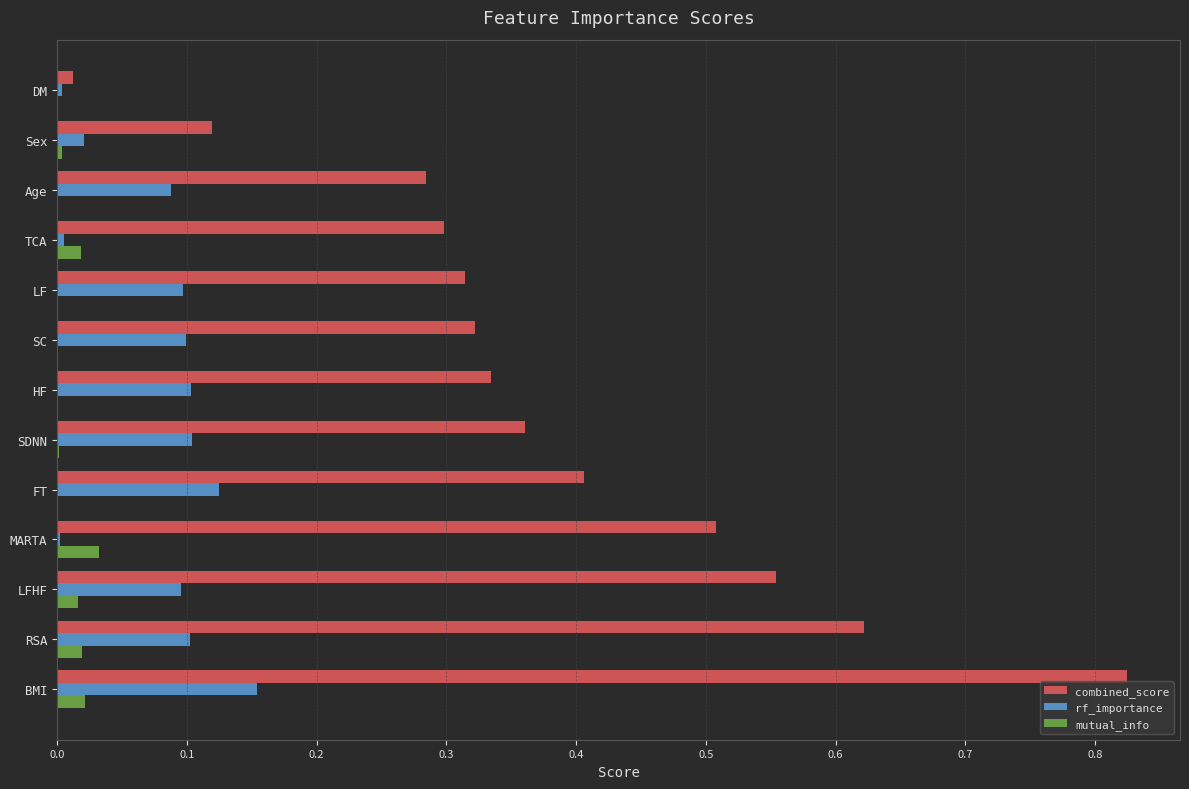

Which category has the highest value in the combined_score series?

BMI